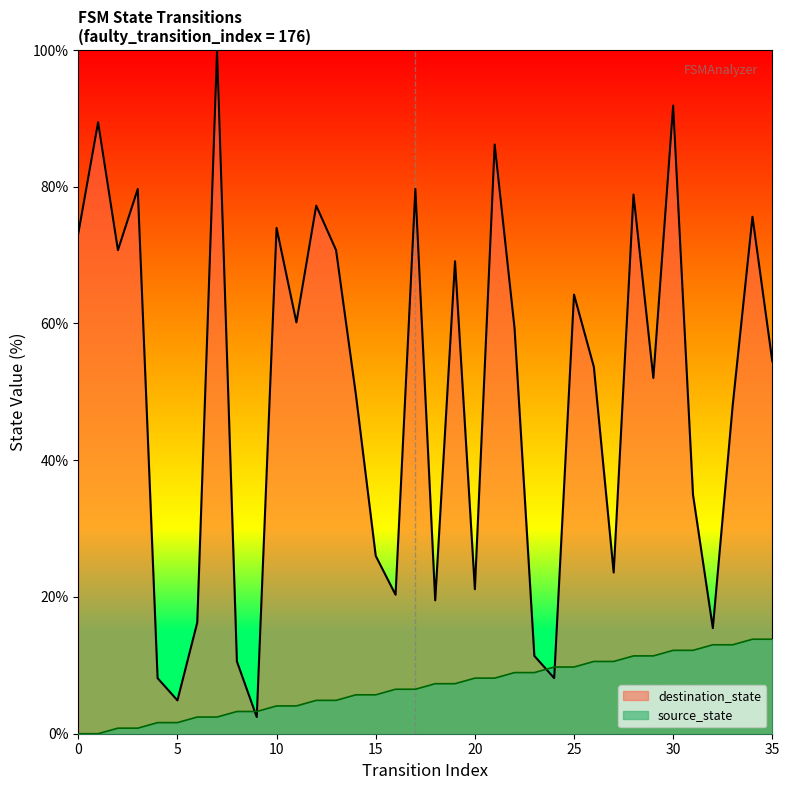

Reading right to left, extract all data points from this chart.

source_state: 13.8	13.8	13.0	13.0	12.2	12.2	11.4	11.4	10.6	10.6	9.8	9.8	8.9	8.9	8.1	8.1	7.3	7.3	6.5	6.5	5.7	5.7	4.9	4.9	4.1	4.1	3.3	3.3	2.4	2.4	1.6	1.6	0.8	0.8	0.0	0.0
destination_state: 54.5	75.6	48.0	15.4	35.0	91.9	52.0	78.9	23.6	53.7	64.2	8.1	11.4	59.3	86.2	21.1	69.1	19.5	79.7	20.3	26.0	49.6	70.7	77.2	60.2	74.0	2.4	10.6	100.0	16.3	4.9	8.1	79.7	70.7	89.4	73.2